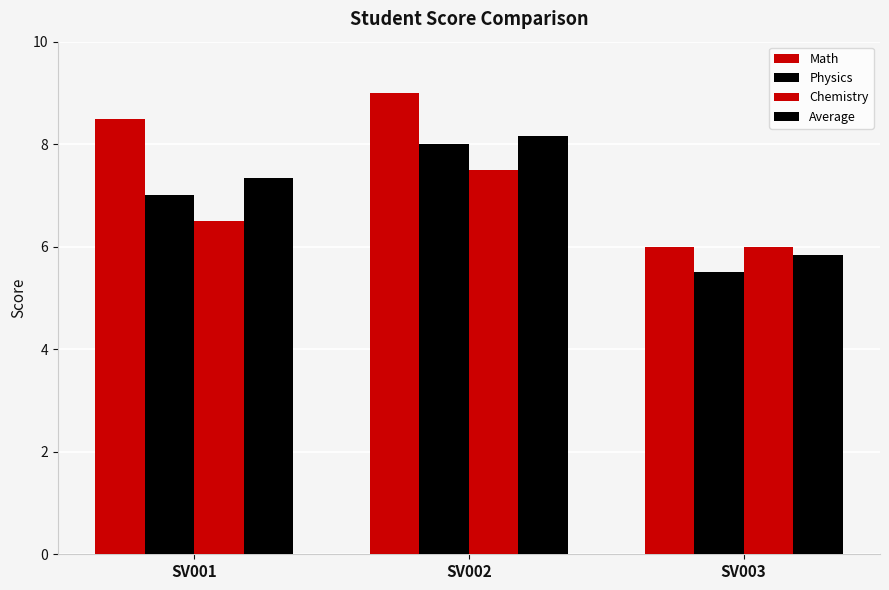

Between SV003 and SV002, which is larger?

SV002